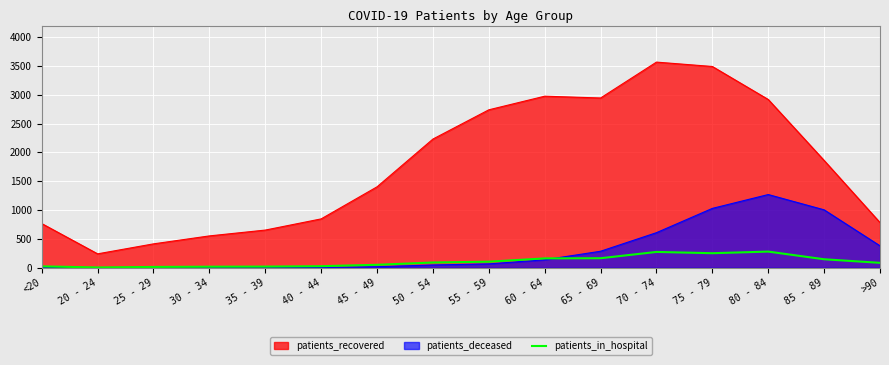

Approximately how many times larger is the value at 30 - 34 compared to 55 - 59?

0.2